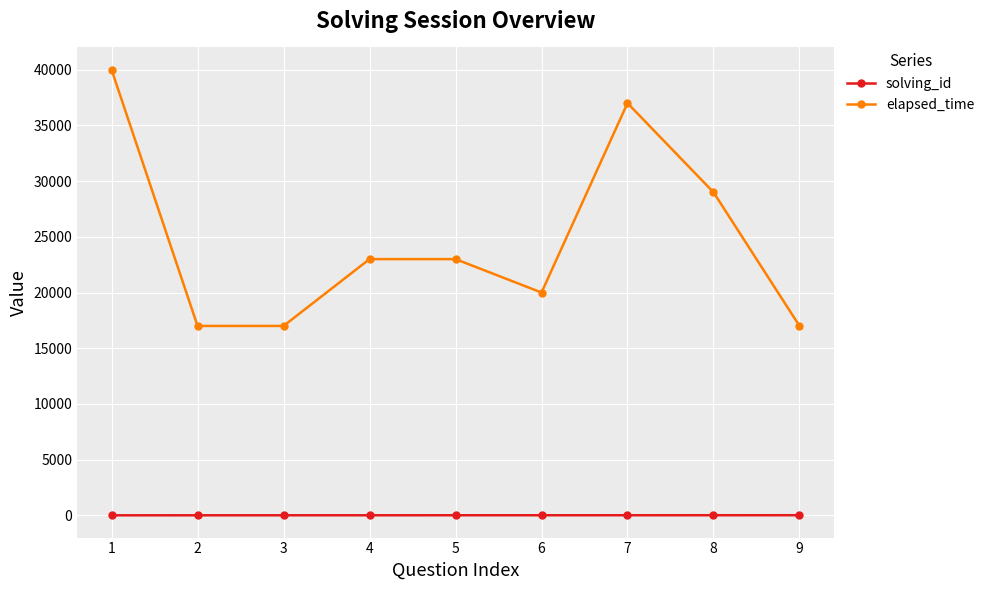

At how many categories does at least one series exceed 13375?

9